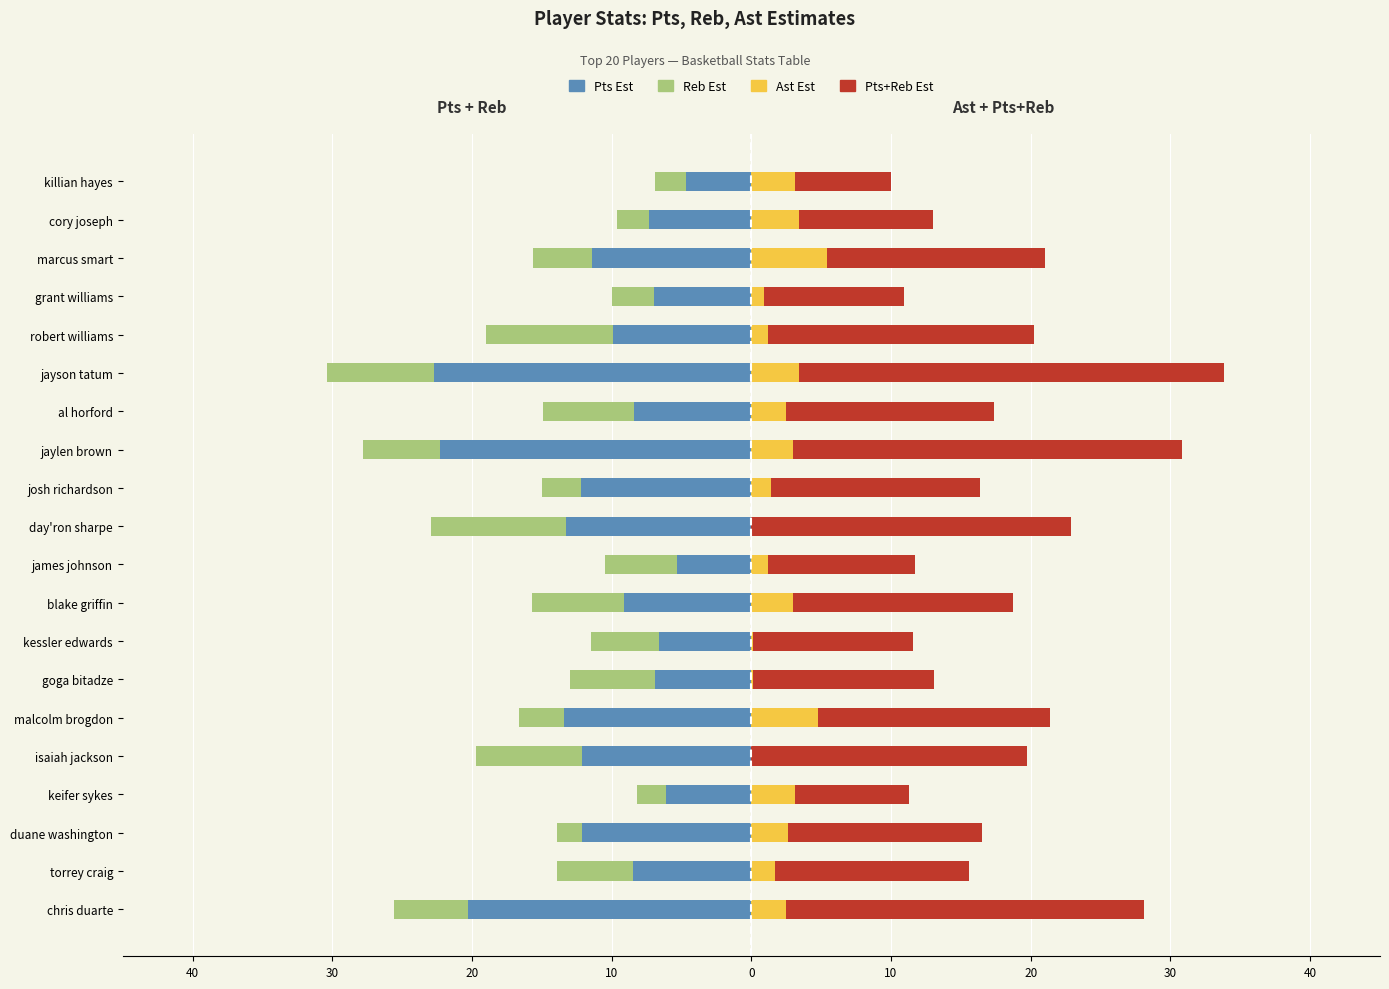

True or false: Pts Est has a value of -20.3 at josh richardson.

False